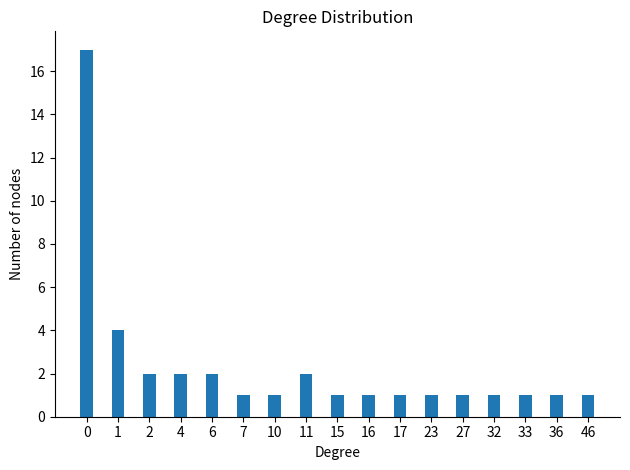

What is the value of the 17th bar from the left?

1